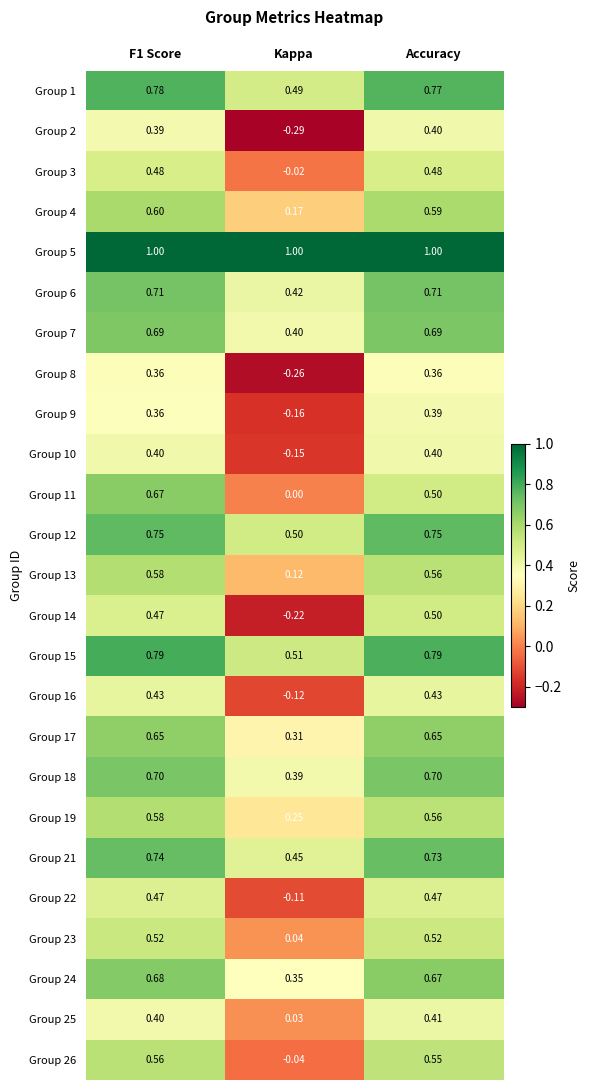

Which series has the largest range (max minus min)?

Group 14